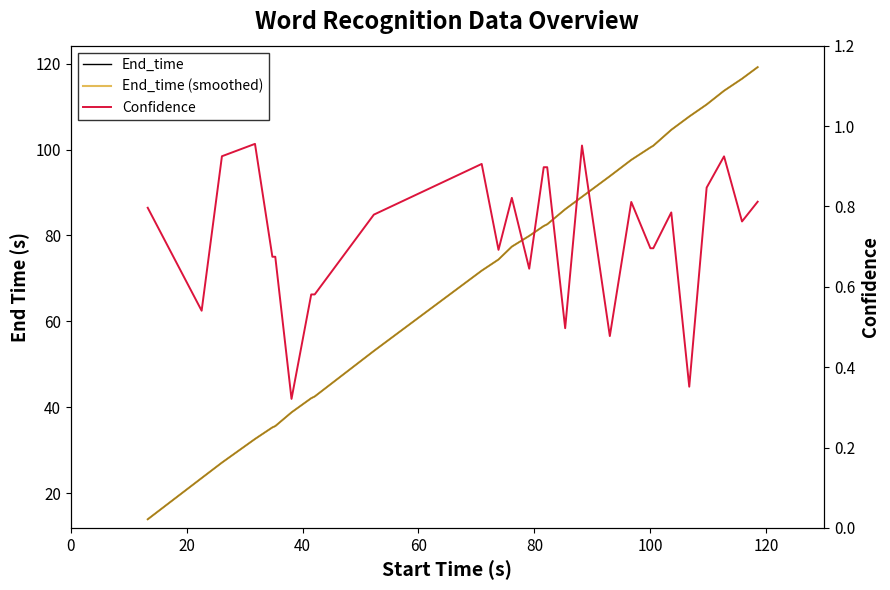

How many lines are shown in the chart?

3